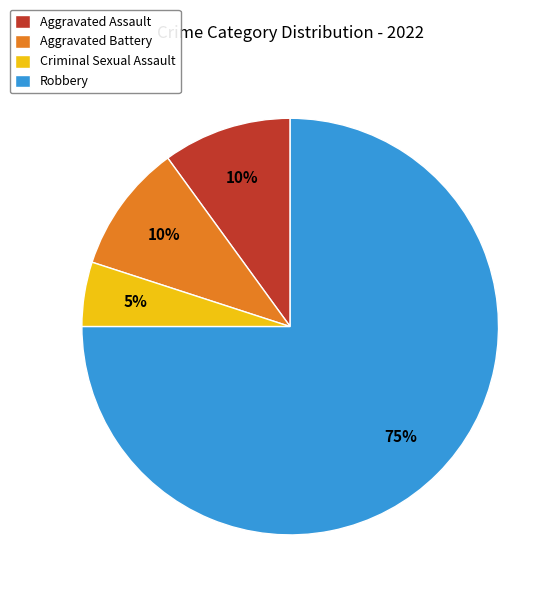

What is the ratio of the value at Robbery to the value at Criminal Sexual Assault?

15.0